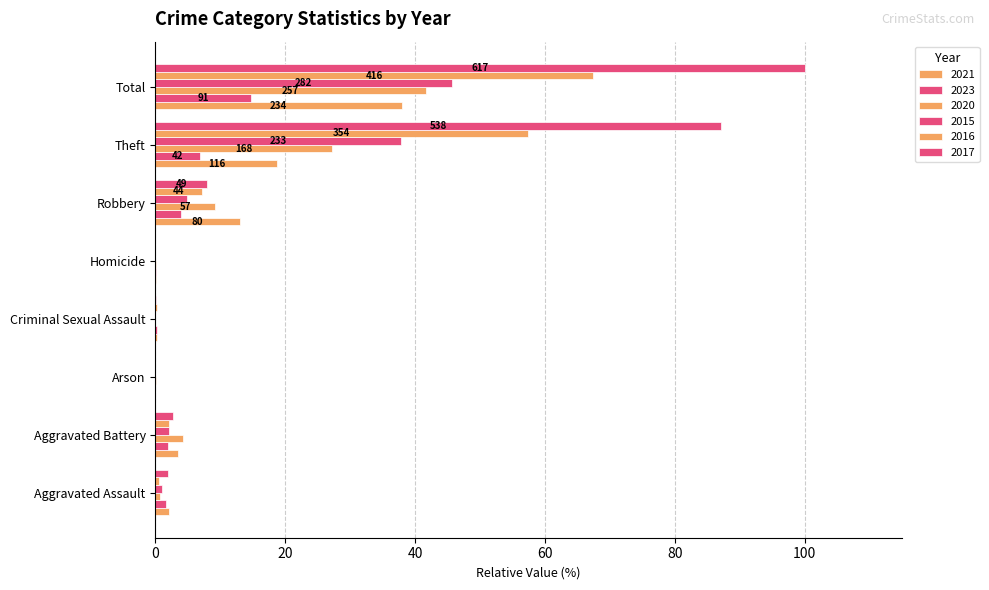

At which label is 2021 closest to 18?

Theft